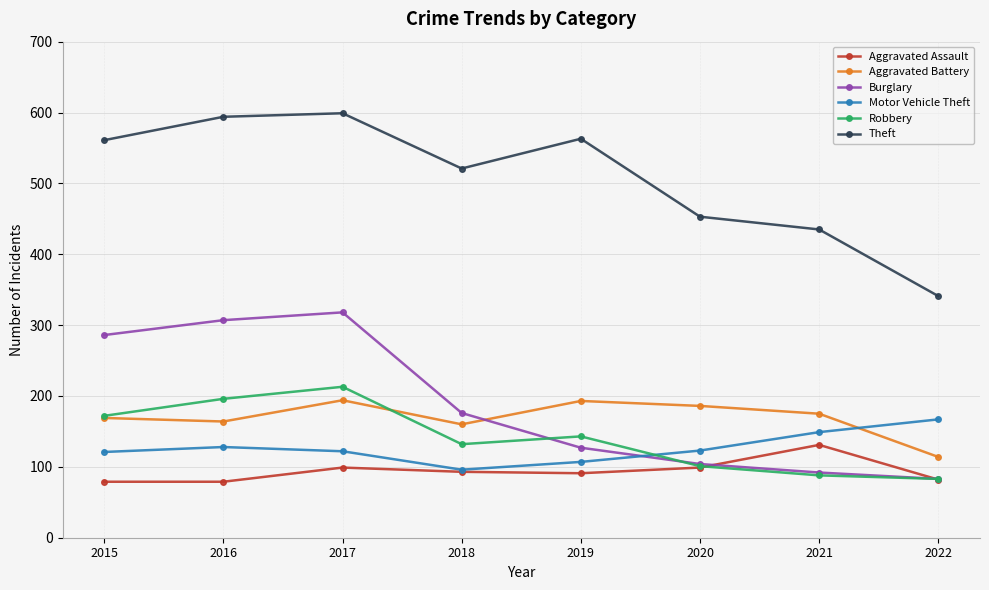

What is the value of the Robbery point at the 1st from the left?

172